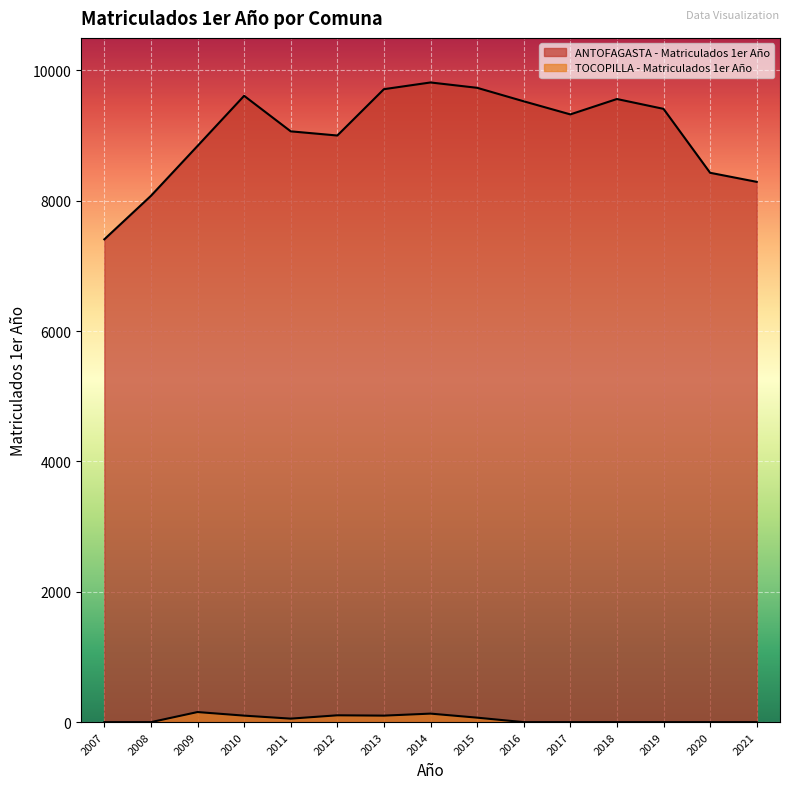

Which series changed the most between 2011 and 2019?

ANTOFAGASTA - Matriculados 1er Año